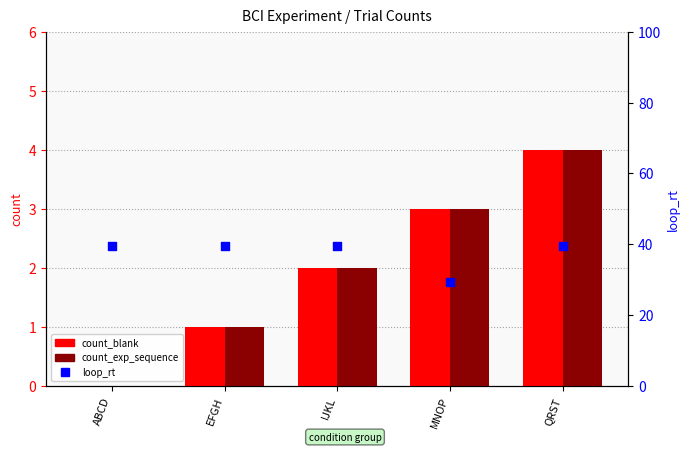

At how many categories does at least one series exceed 3?

5